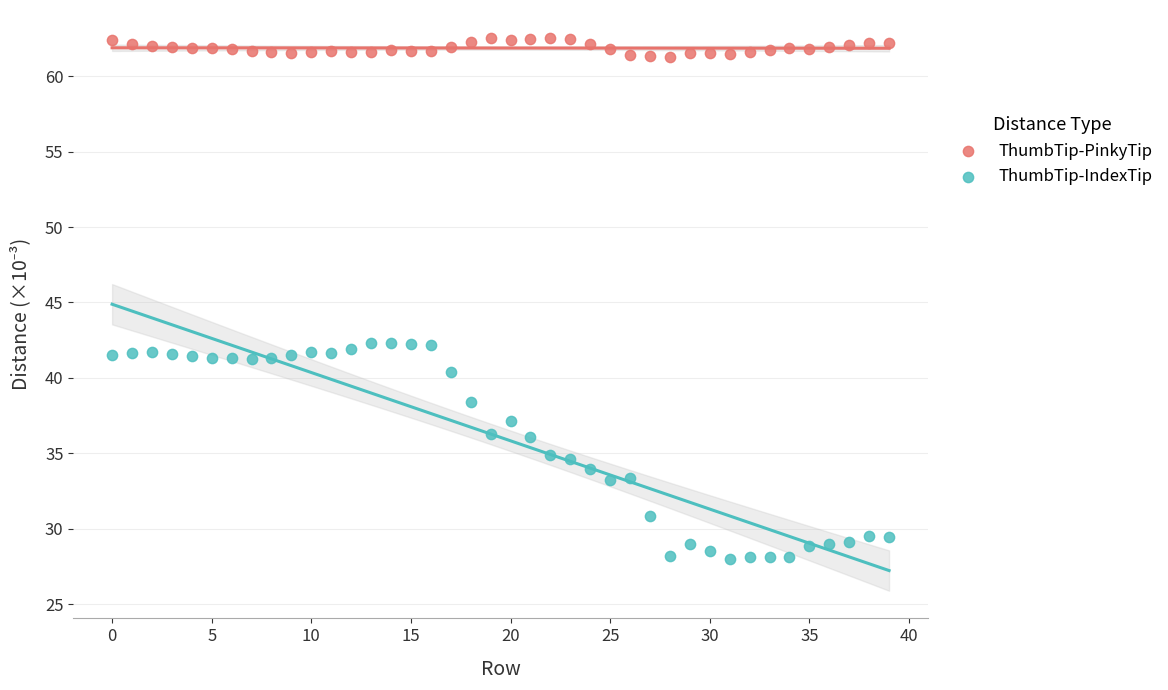

Which series reaches the minimum Y coordinate?

ThumbTip-IndexTip